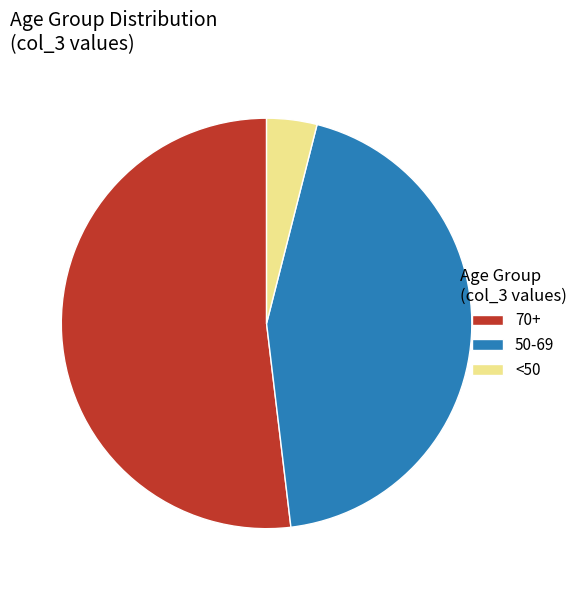

True or false: 70+ accounts for 52% of the total.

True